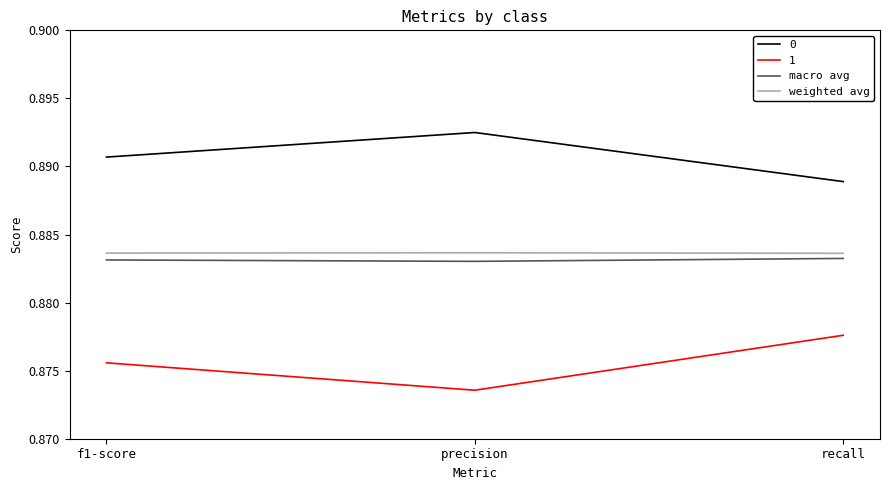

How many weighted avg values are between 0 and 1?

3